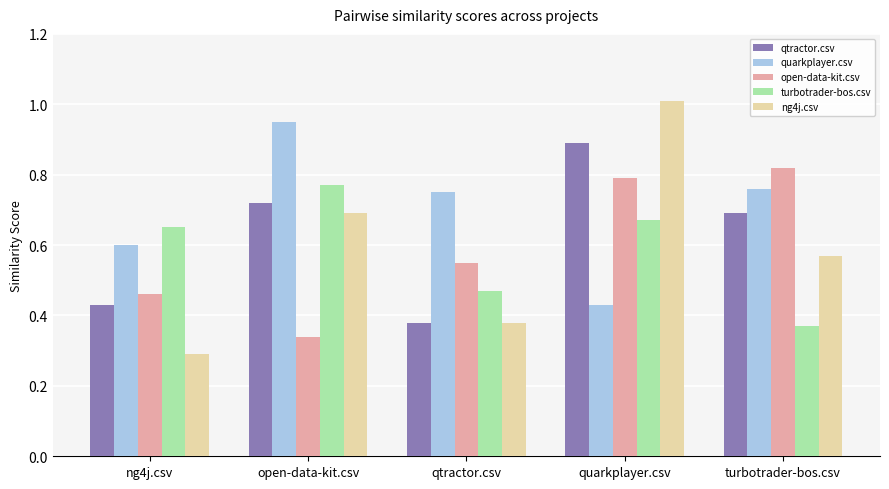

What is the sum of all quarkplayer.csv values?

3.5